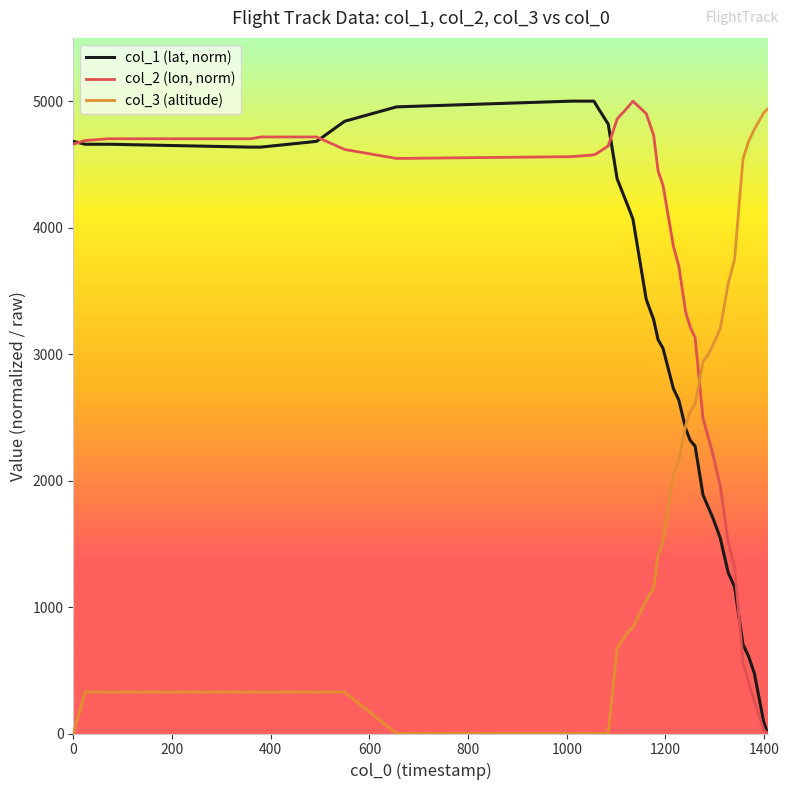

List the series in order of their overall mean, lowest first.

col_3 (altitude), col_1 (lat, norm), col_2 (lon, norm)